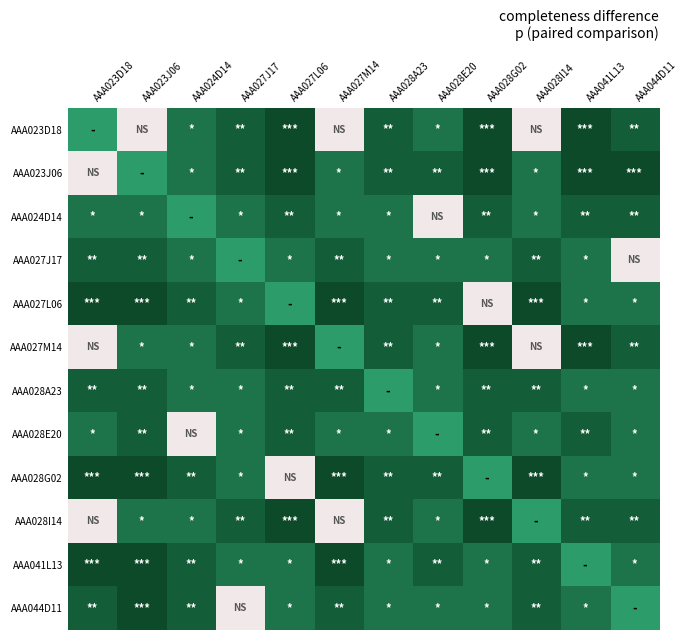

At how many categories does at least one series exceed 0?

12